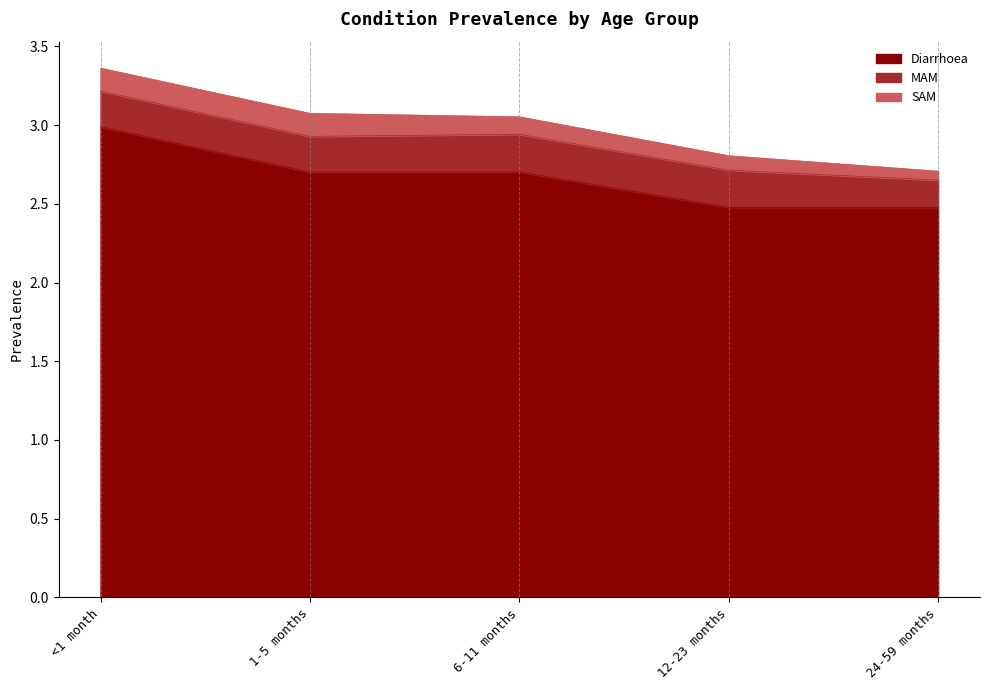

True or false: MAM has more than 2 interior local peaks.

False